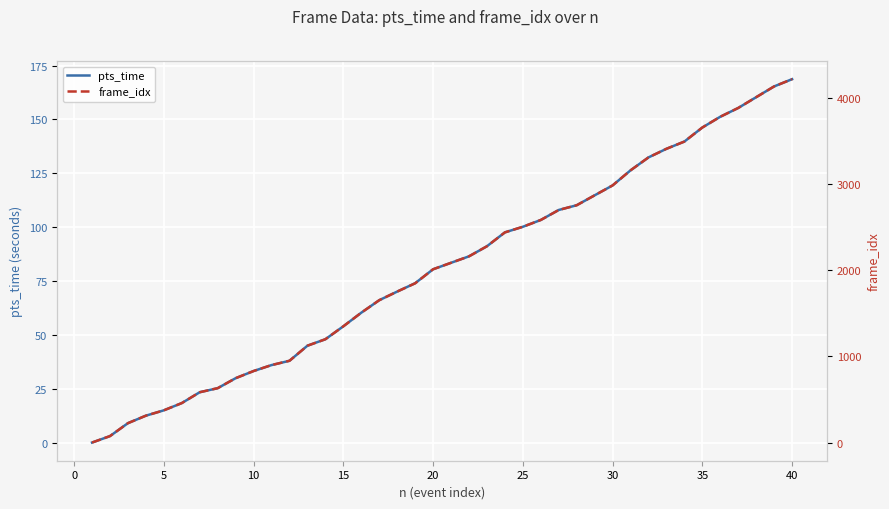

What are all the series names shown in the legend?

pts_time, frame_idx